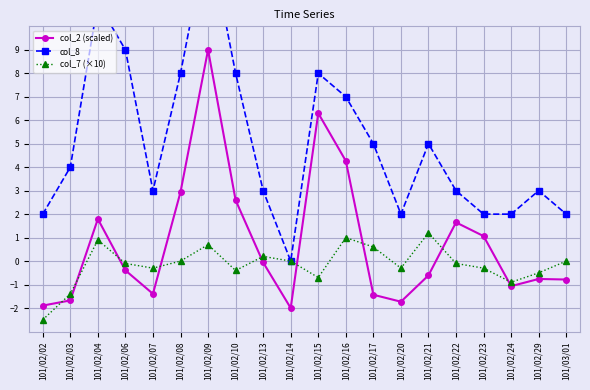

The col_2 (scaled) series shows 2.4 at 101/02/04. True or false?

False